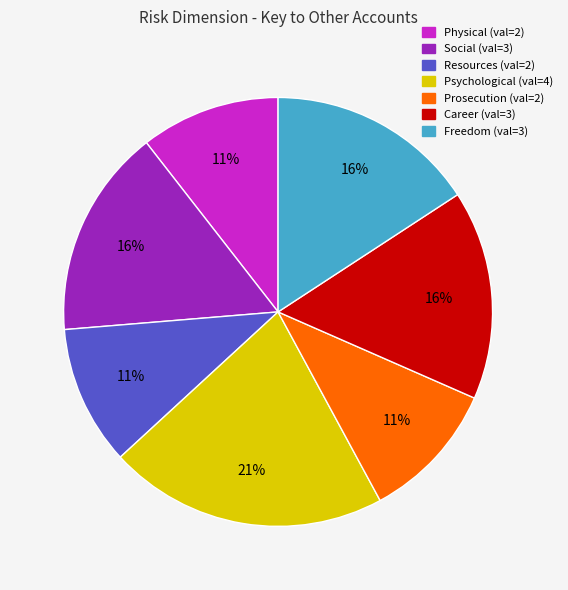

Is the sum of Social and Career greater than half?

No